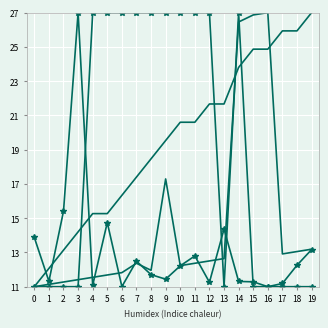

Reading left to right, list all the values displayed in this chart.

length_km: 13.9	11.3	15.4	27.0	11.1	14.7	11.0	12.5	11.7	11.4	12.2	12.8	11.3	14.4	11.3	11.3	11.0	11.2	12.3	13.2
from_bus: 11.0	12.1	13.1	14.2	15.3	15.3	16.3	17.4	18.5	19.5	20.6	20.6	21.7	21.7	23.8	24.9	24.9	25.9	25.9	27.0
to_bus: 11.0	11.1	11.3	11.4	11.5	11.7	11.8	12.4	12.0	17.3	12.2	12.4	12.5	12.6	26.5	26.9	27.0	12.9	13.1	13.2
parallel: 11.0	11.0	11.0	11.0	27.0	27.0	27.0	27.0	27.0	27.0	27.0	27.0	27.0	11.0	27.0	11.0	11.0	11.0	11.0	11.0